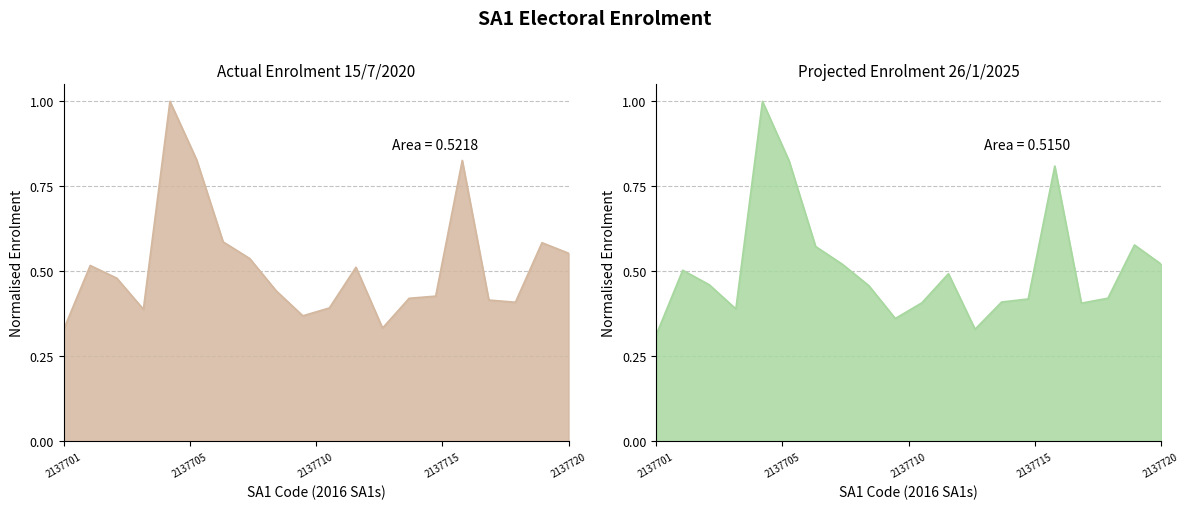

Between 2137705 and 2137716, which series saw the biggest shift?

Projected enrolment 26/1/2025